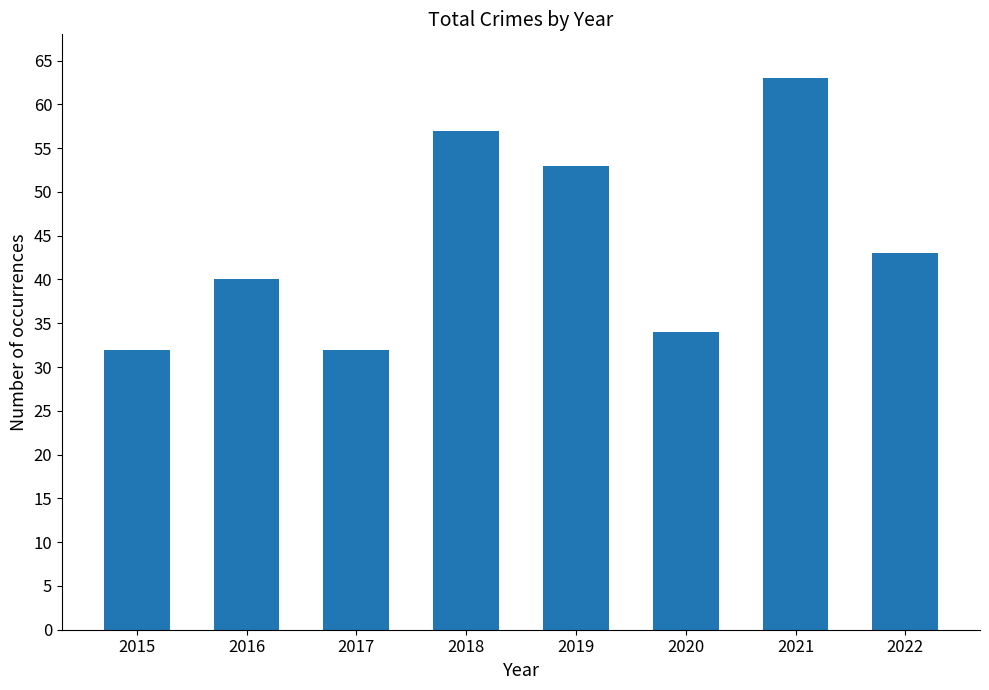

The chart shows a value of 48 at 2020. True or false?

False